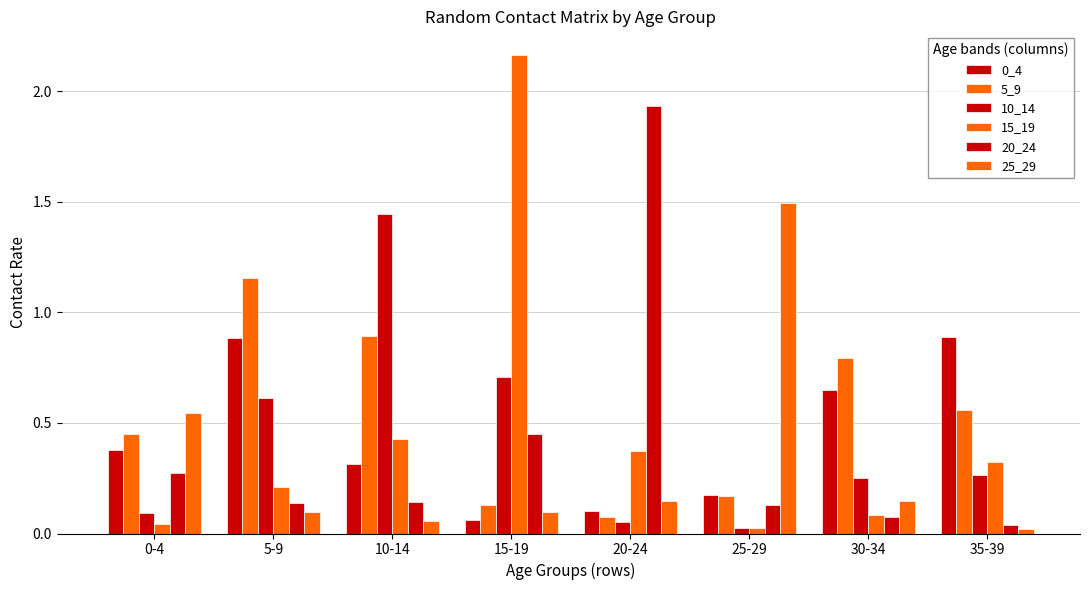

Reading left to right, list all the values displayed in this chart.

0_4: 0-4=0.4	5-9=0.9	10-14=0.3	15-19=0.1	20-24=0.1	25-29=0.2	30-34=0.6	35-39=0.9
5_9: 0-4=0.4	5-9=1.2	10-14=0.9	15-19=0.1	20-24=0.1	25-29=0.2	30-34=0.8	35-39=0.6
10_14: 0-4=0.1	5-9=0.6	10-14=1.4	15-19=0.7	20-24=0.1	25-29=0.0	30-34=0.3	35-39=0.3
15_19: 0-4=0.0	5-9=0.2	10-14=0.4	15-19=2.2	20-24=0.4	25-29=0.0	30-34=0.1	35-39=0.3
20_24: 0-4=0.3	5-9=0.1	10-14=0.1	15-19=0.5	20-24=1.9	25-29=0.1	30-34=0.1	35-39=0.0
25_29: 0-4=0.5	5-9=0.1	10-14=0.1	15-19=0.1	20-24=0.1	25-29=1.5	30-34=0.1	35-39=0.0